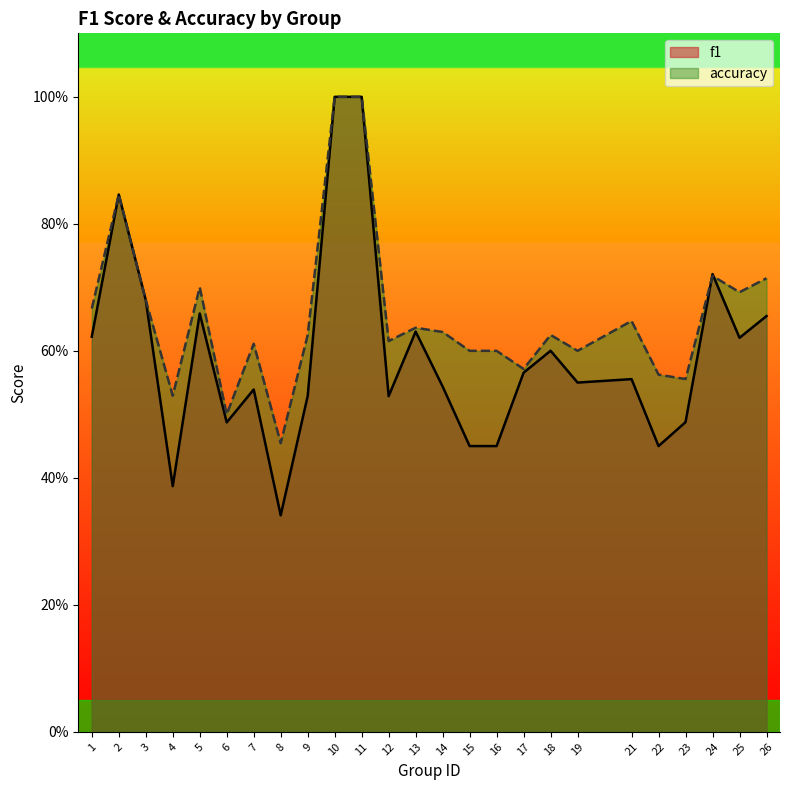

What is the value of the accuracy point at the 1st from the left?

0.7